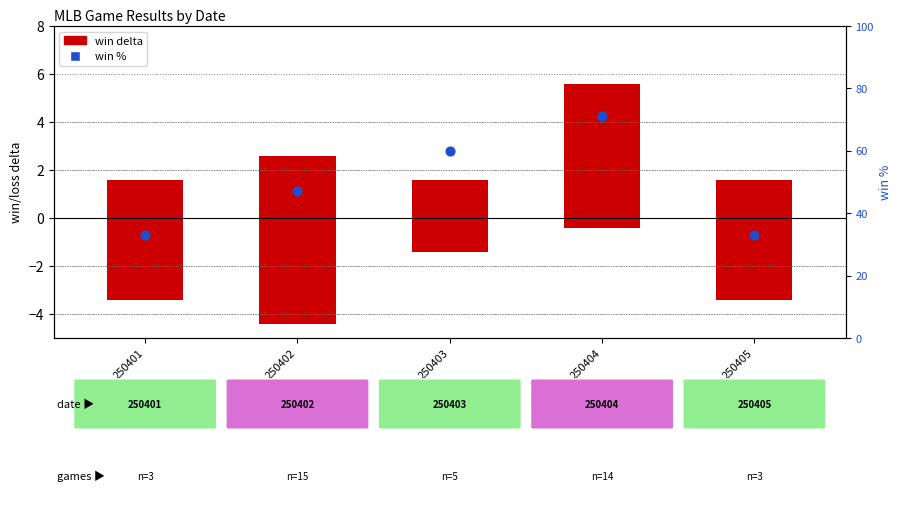

Which series has the largest Y range (max minus min)?

win %